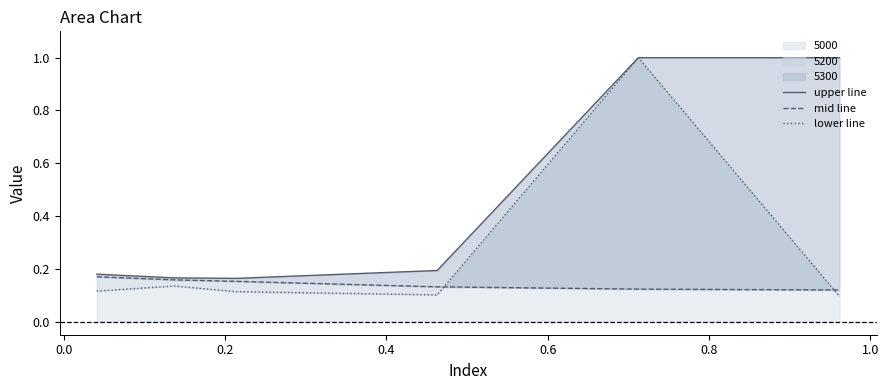

Which series has the largest total across all categories?

upper line